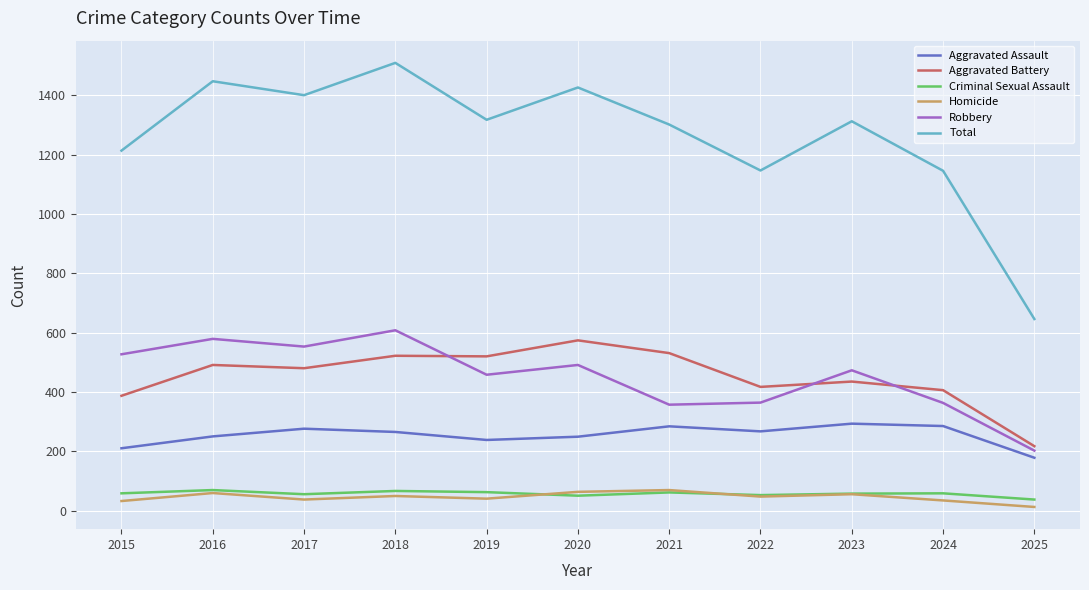

The value of Aggravated Assault at 2021 is 381. True or false?

False